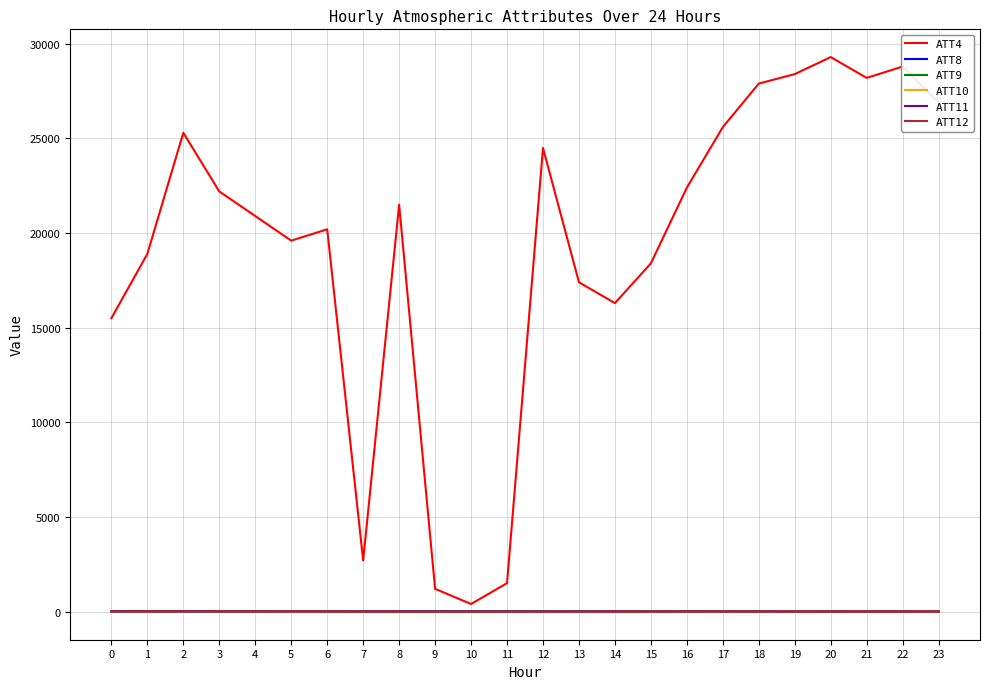

What is the difference between the second highest and minimum values in the ATT9 series?

11.5